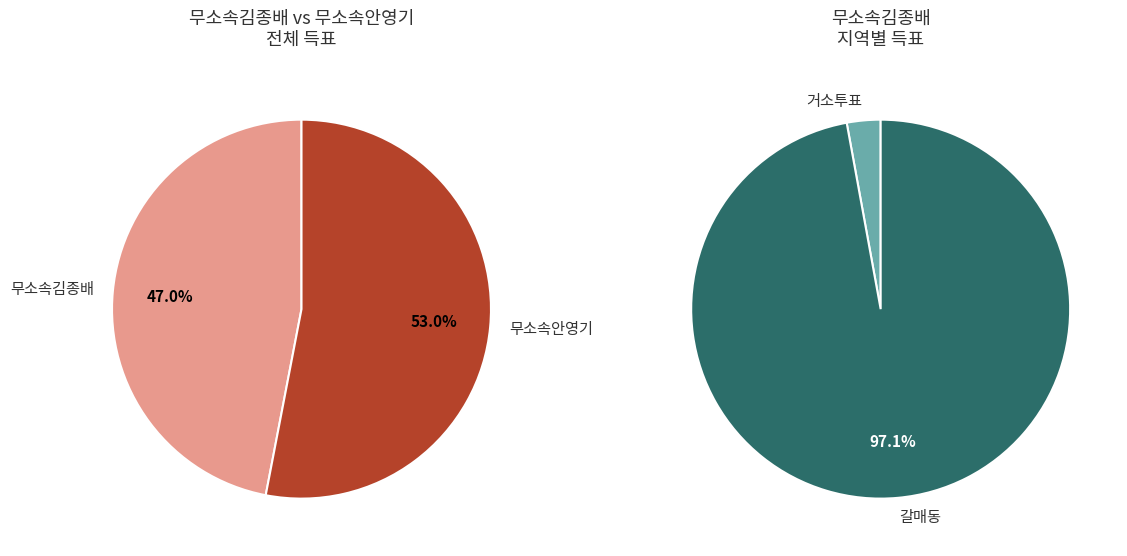

Which slice is the largest?

갈매동